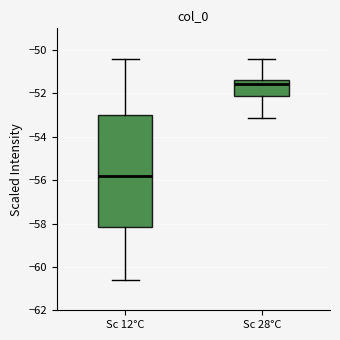

Which box has the lowest median line?

Sc 12°C